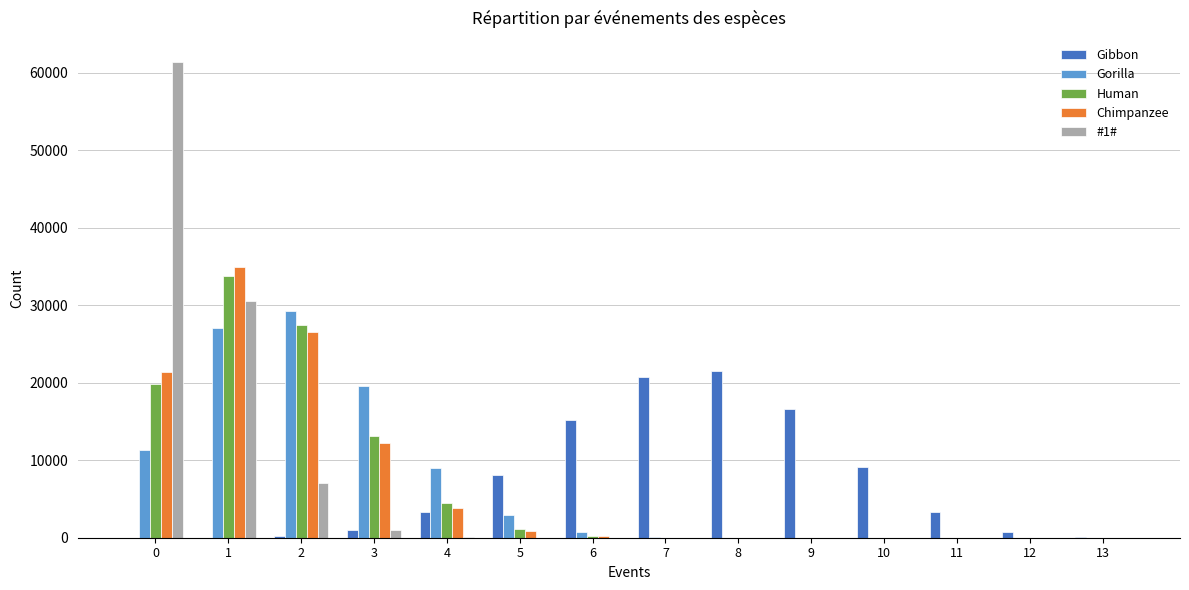

What is the highest value of the Human series?

33793